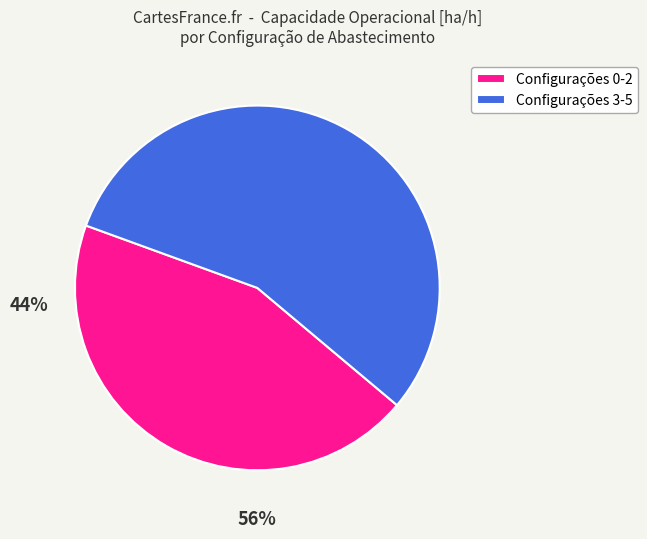

Count the number of slices in the pie.

2